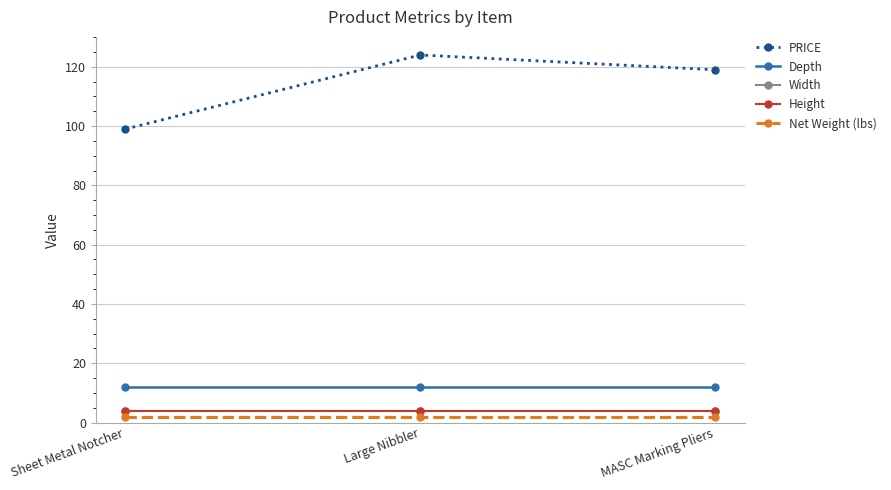

What value does the PRICE series have at Large Nibbler?

124